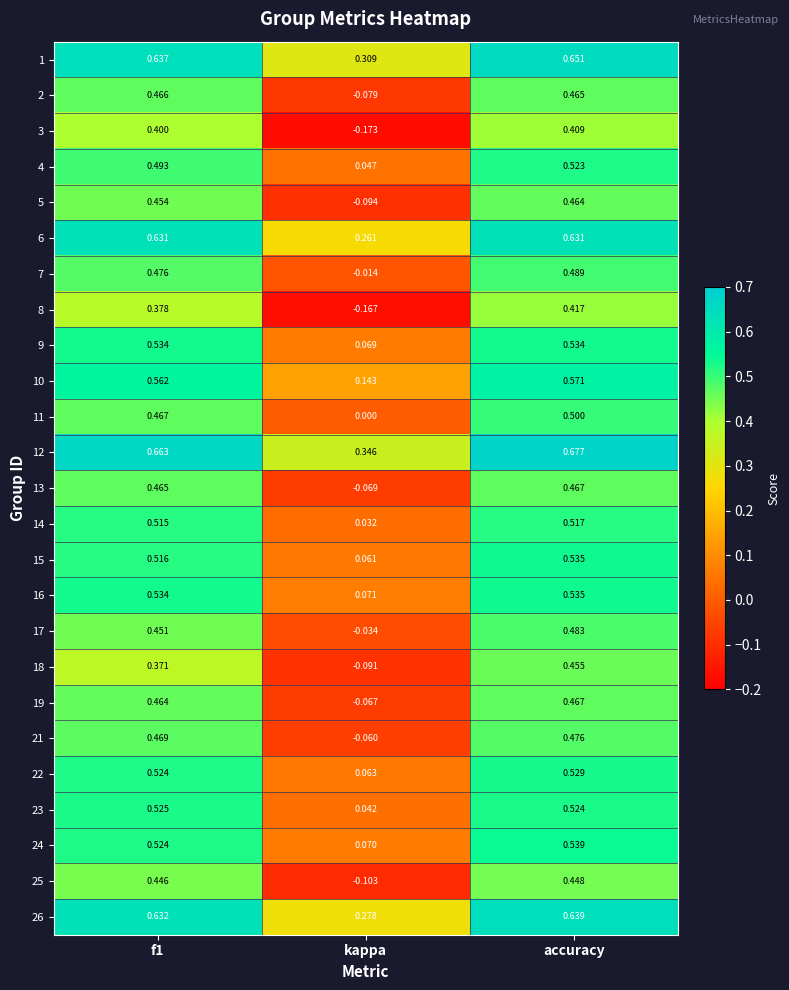

Is the value of 23 at f1 greater than the value of 7 at f1?

Yes